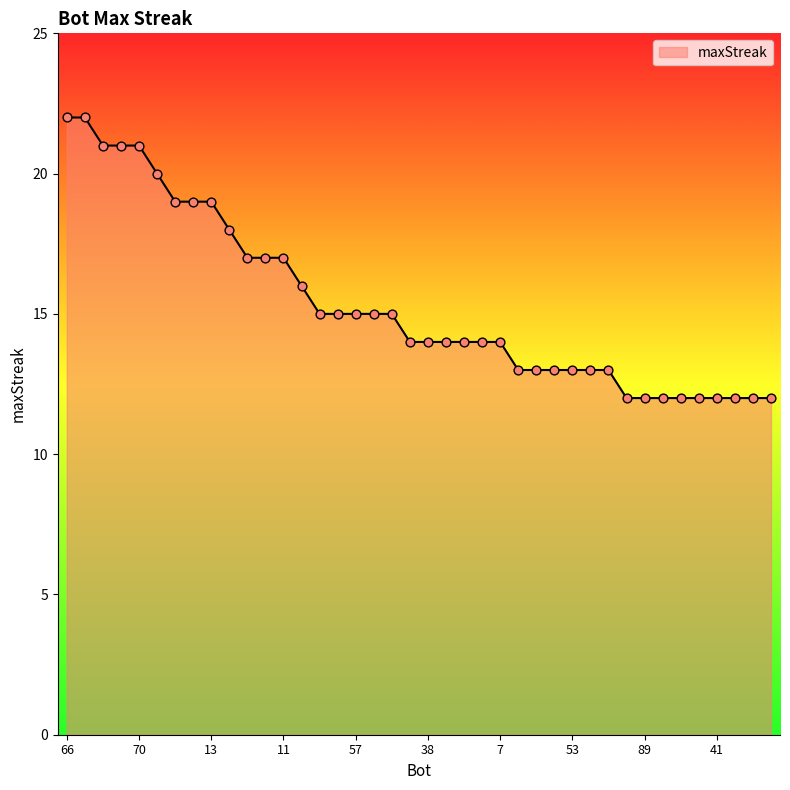

What is the difference between the maximum and minimum values?

10